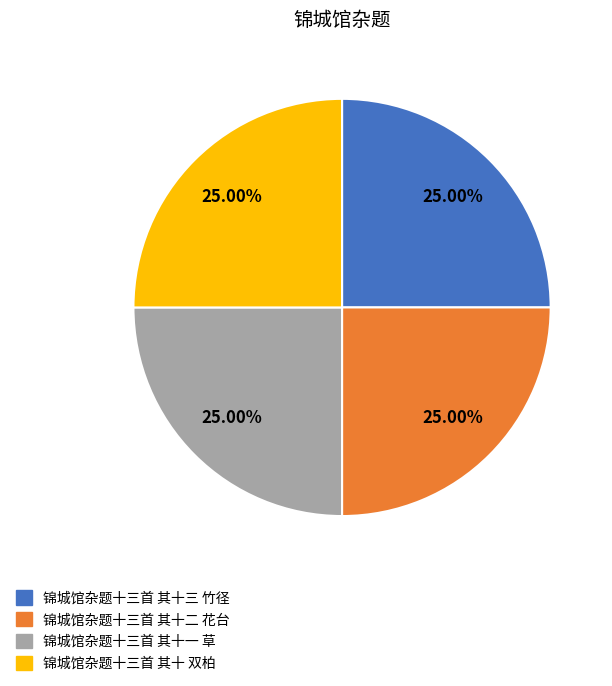

True or false: 锦城馆杂题十三首 其十三 竹径 accounts for 14% of the total.

False